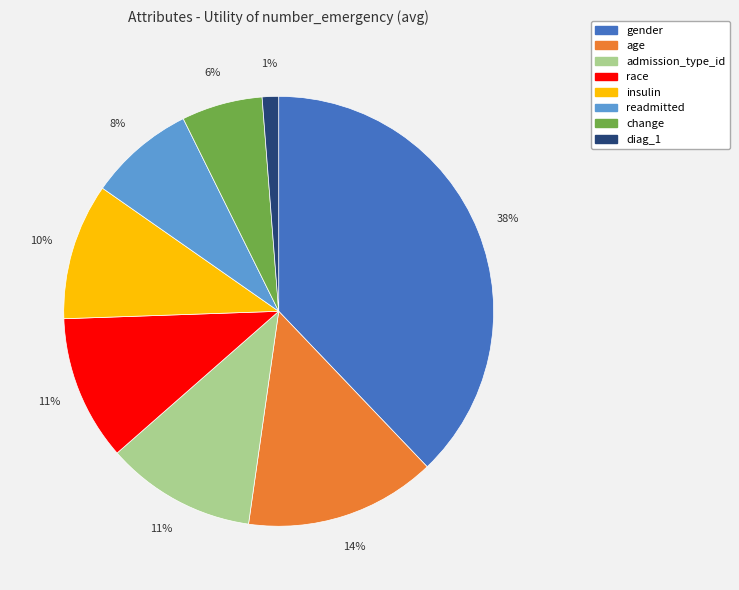

Which slice is the largest?

gender